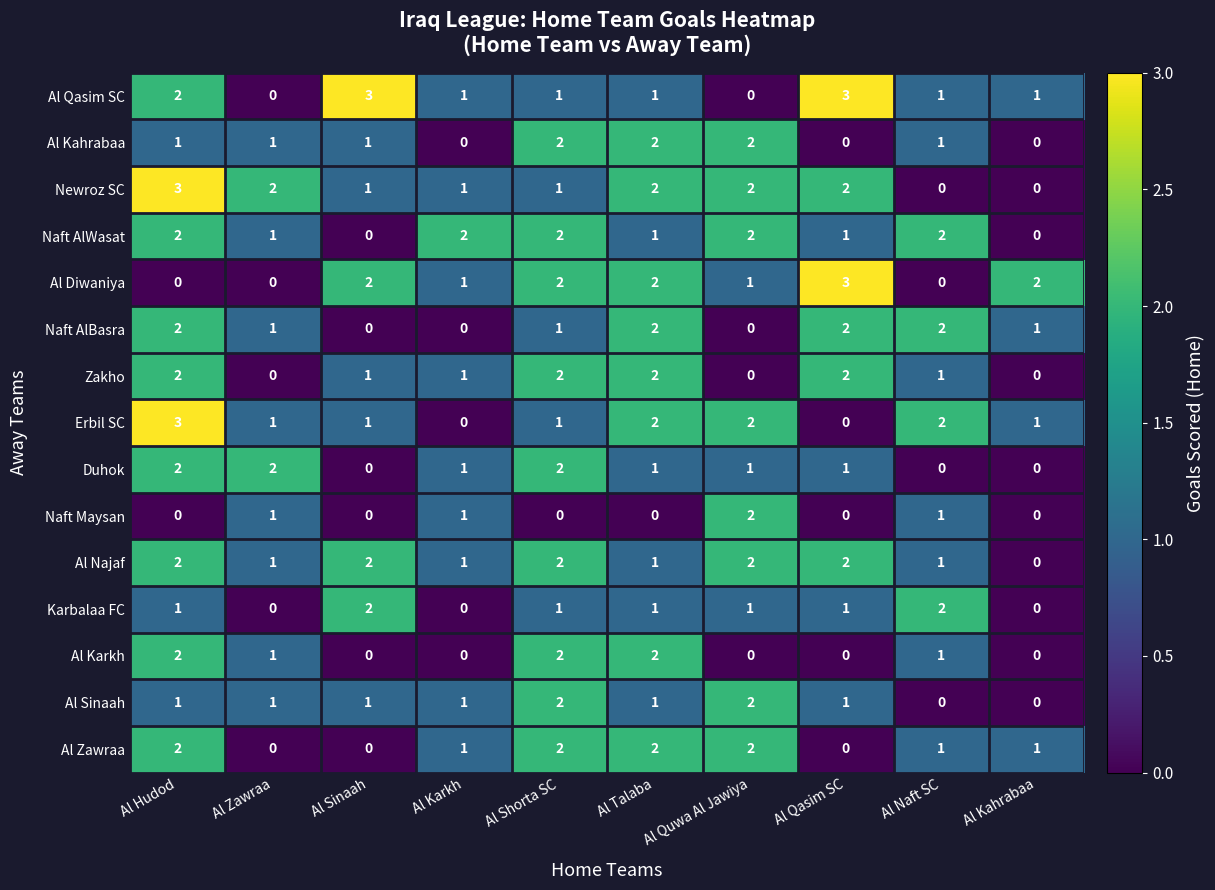

True or false: Al Najaf has a value of 1 at Al Talaba.

True